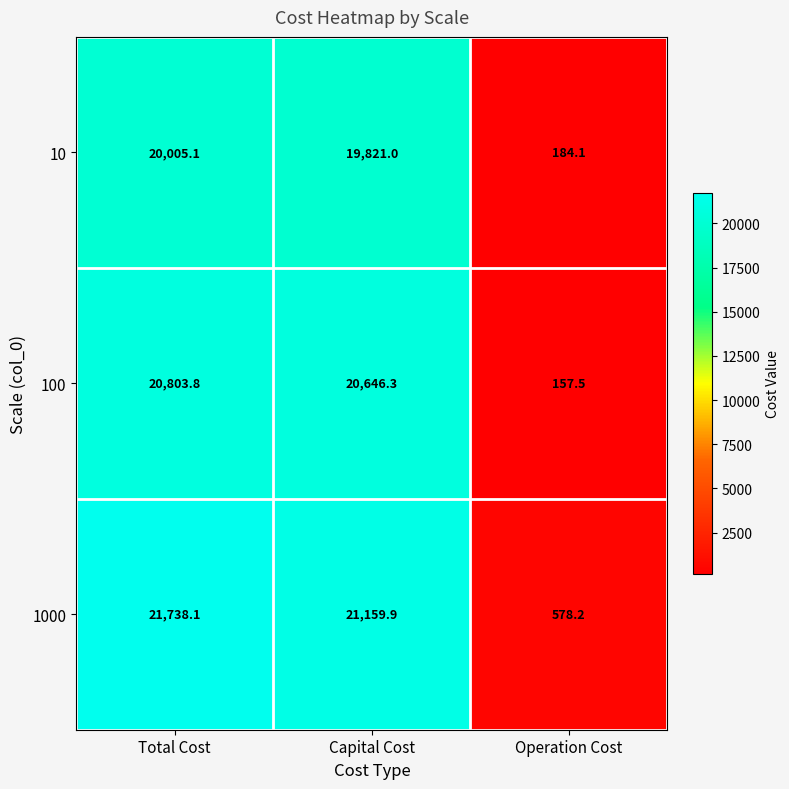

What is the difference between the 1000 values at Total Cost and Operation Cost?

21159.9